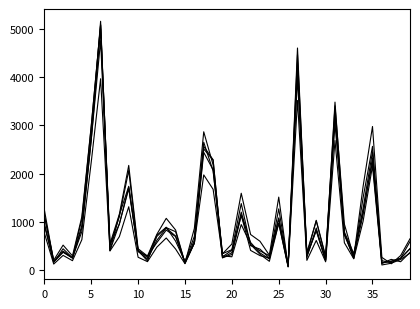

Does the chart display data point markers on the line(s)?

No